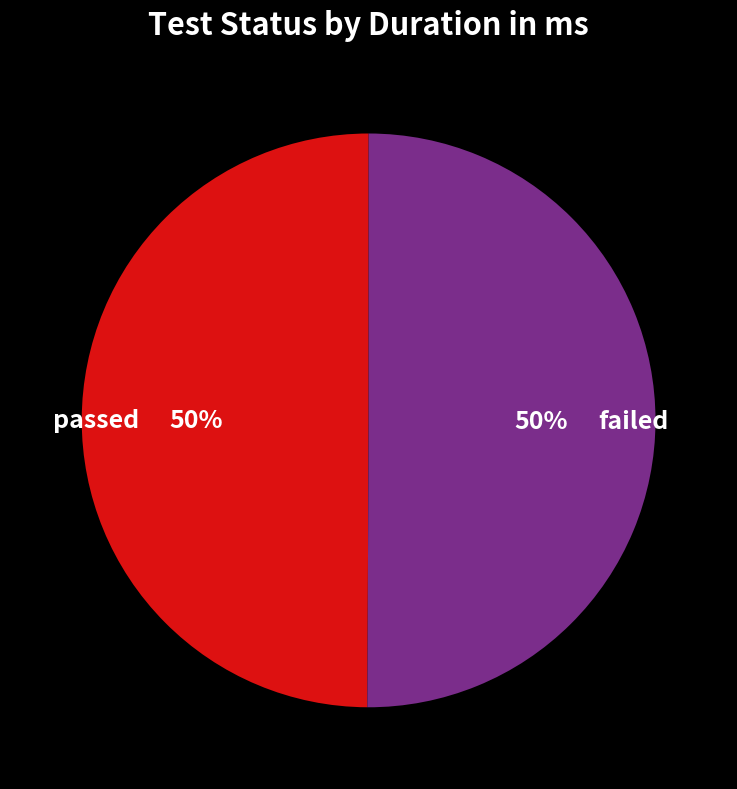

Approximately how many times larger is the value at failed compared to passed?

1.0